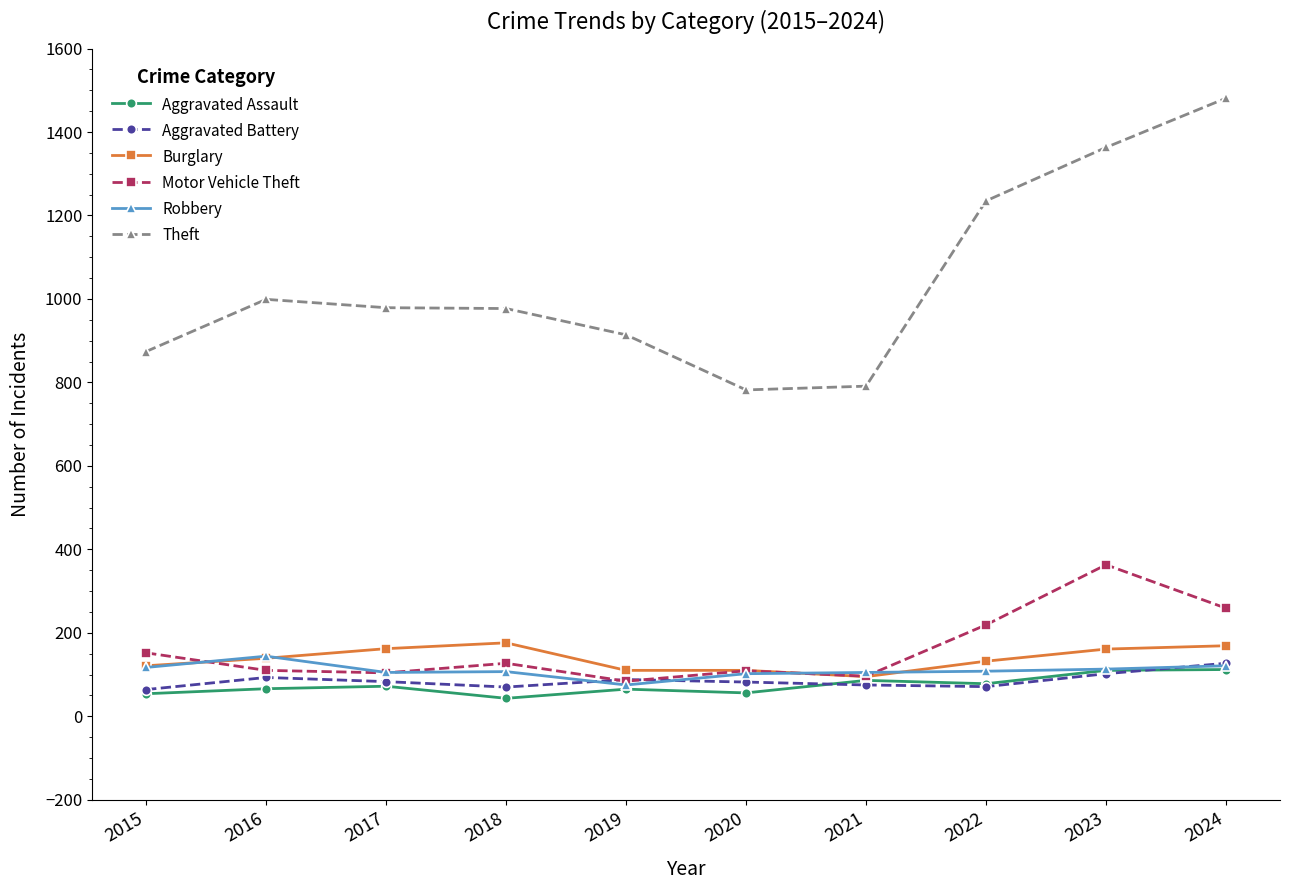

Rank the series by their maximum value, from highest to lowest.

Theft, Motor Vehicle Theft, Burglary, Robbery, Aggravated Battery, Aggravated Assault